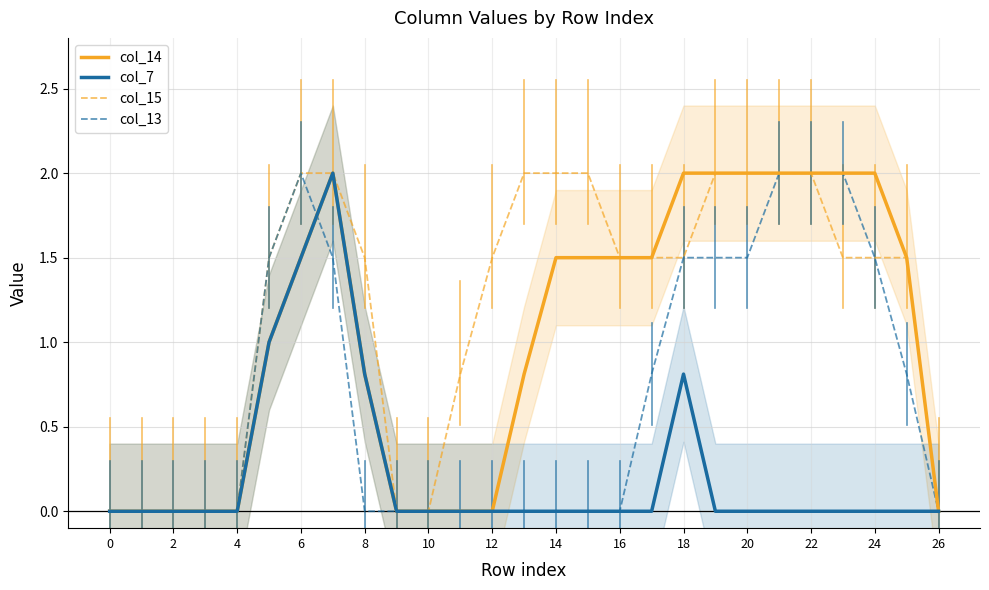

The value of col_13 at 16 is 0.6. True or false?

False